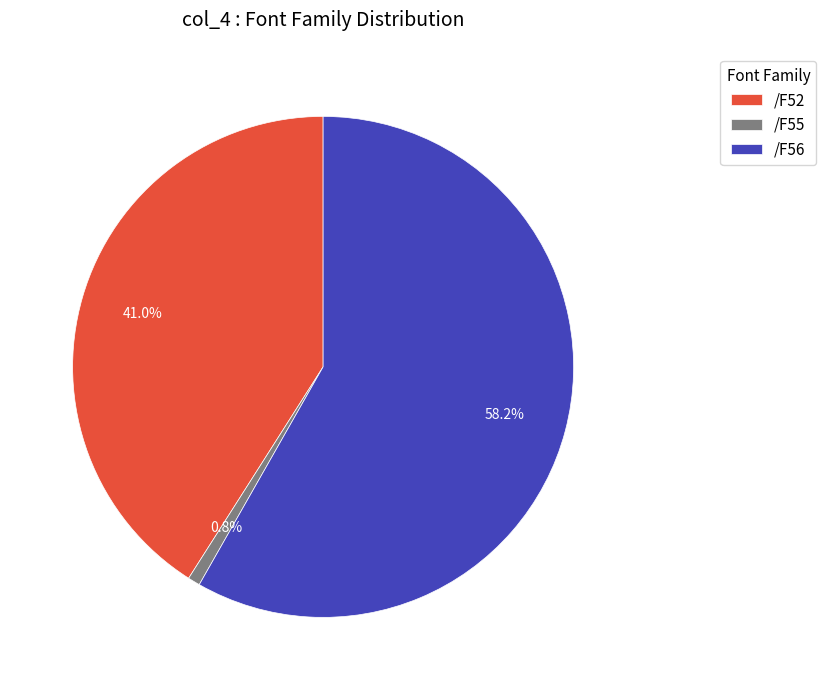

What percentage do /F55 and /F52 together represent?

41.8%